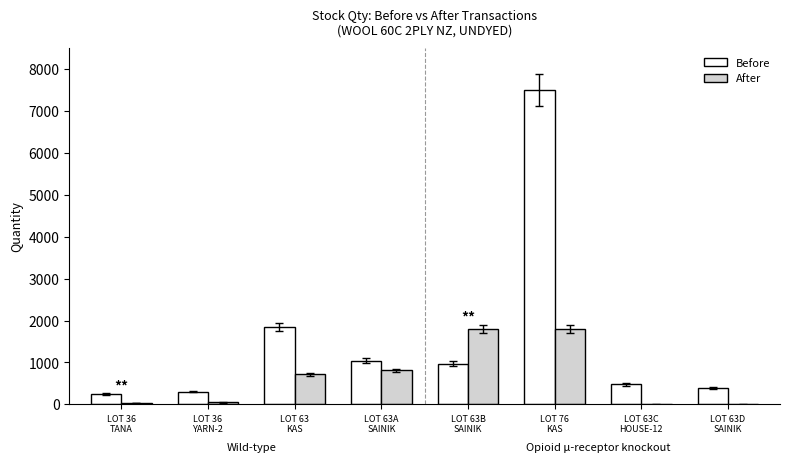

What is the difference between the Before values at LOT 63
KAS and LOT 36
TANA?

1593.1